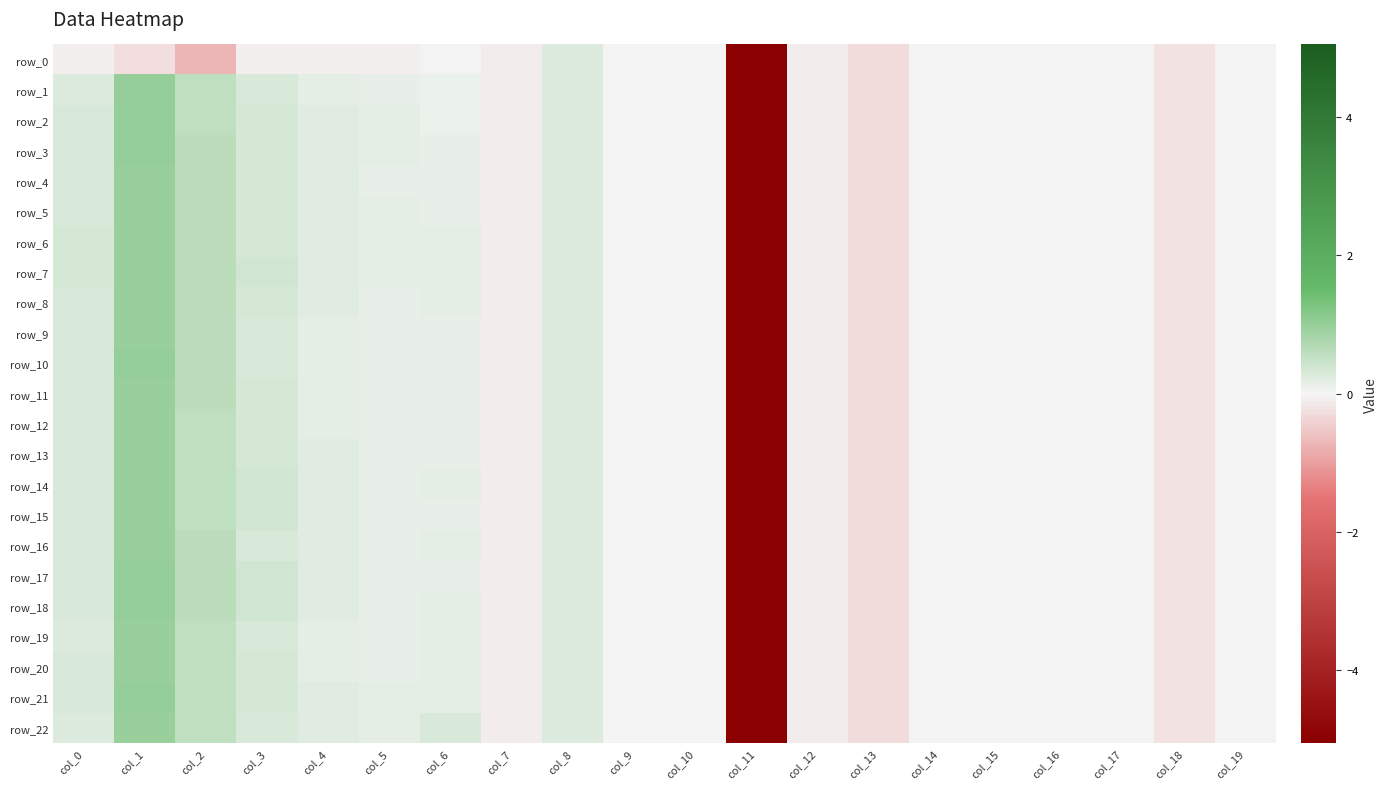

The value of row_17 at col_15 is -0.0. True or false?

True